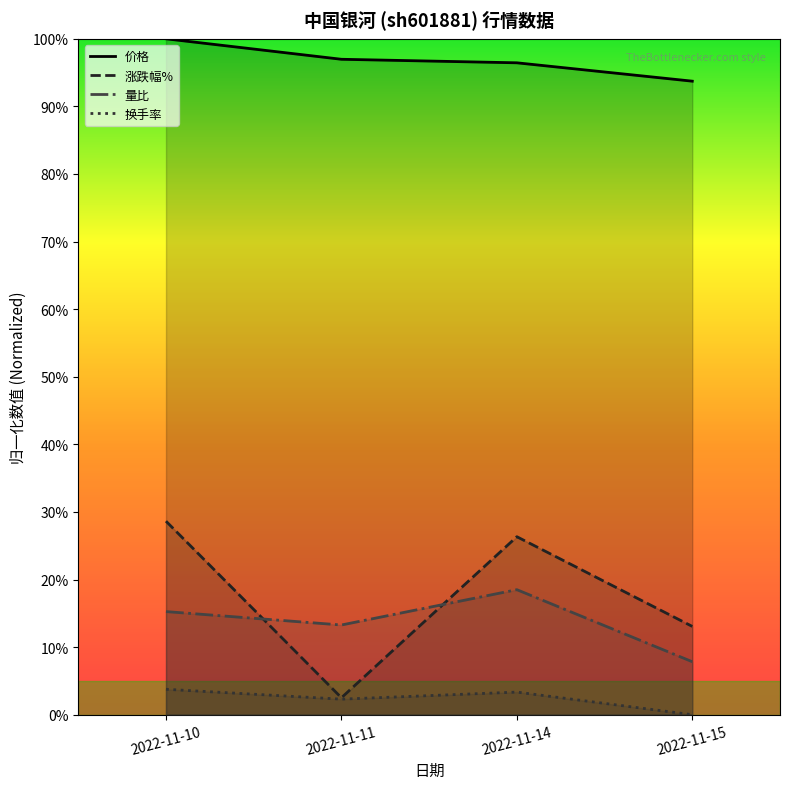

What is the average value of the 价格 series?

1.0